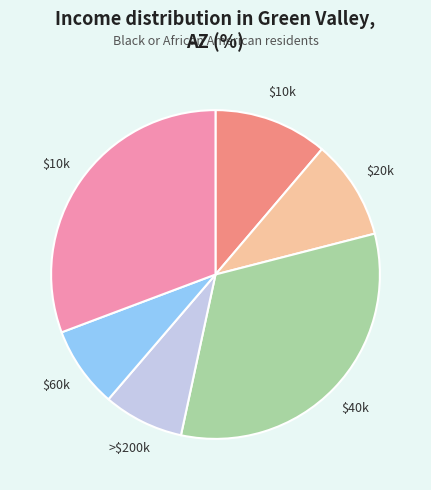

Is there any slice that represents more than half of the pie?

No